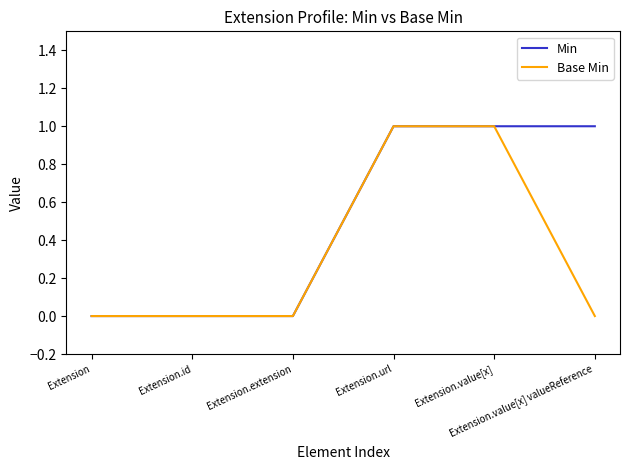

What is the total value across all series at Extension.value[x] valueReference?

1